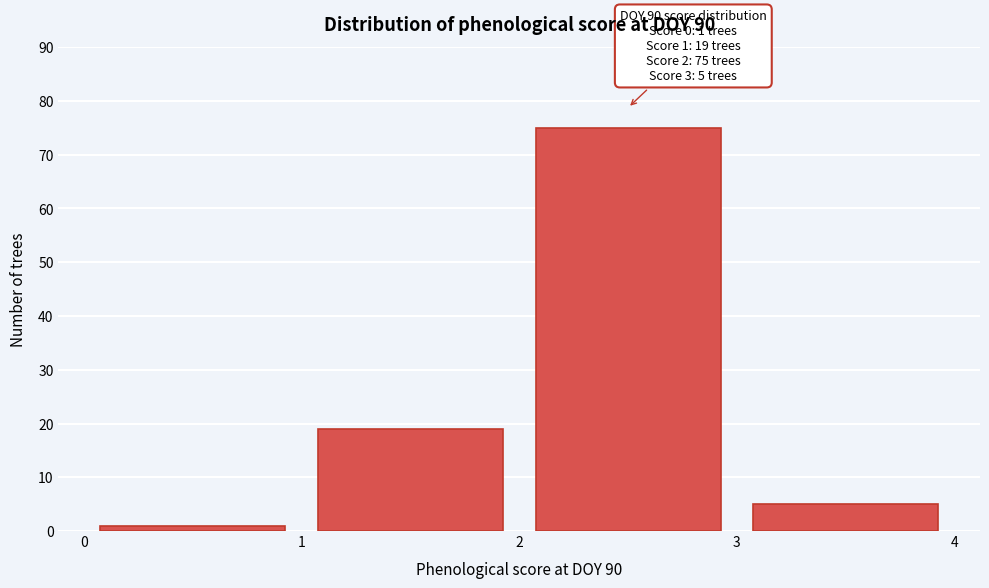

Which range on the x-axis has the tallest bar?

2 to 3